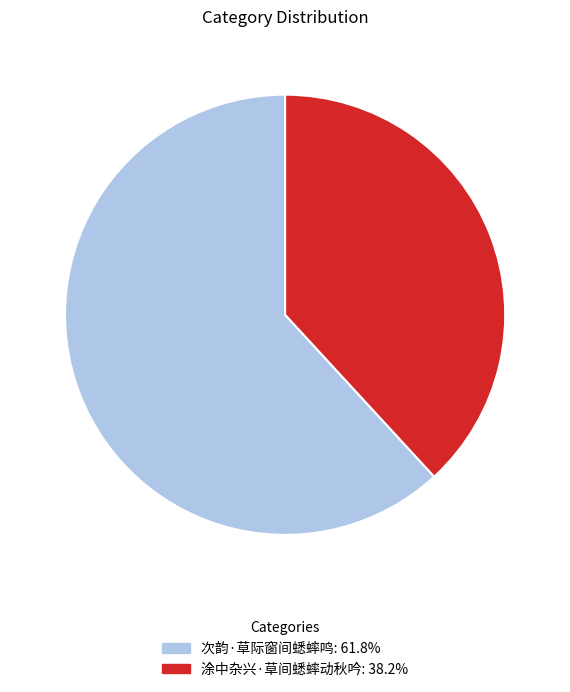

Which slice is the largest?

次韵·草际窗间蟋蟀鸣